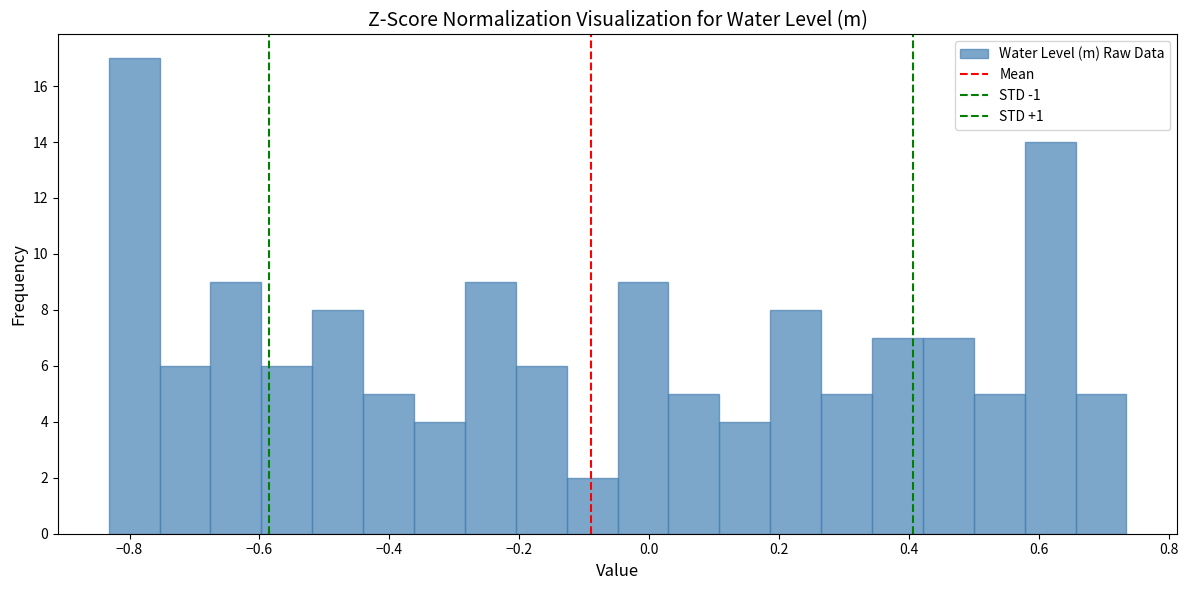

Read against the x-axis, roughly where is the centre of the tallest bar?

-0.80